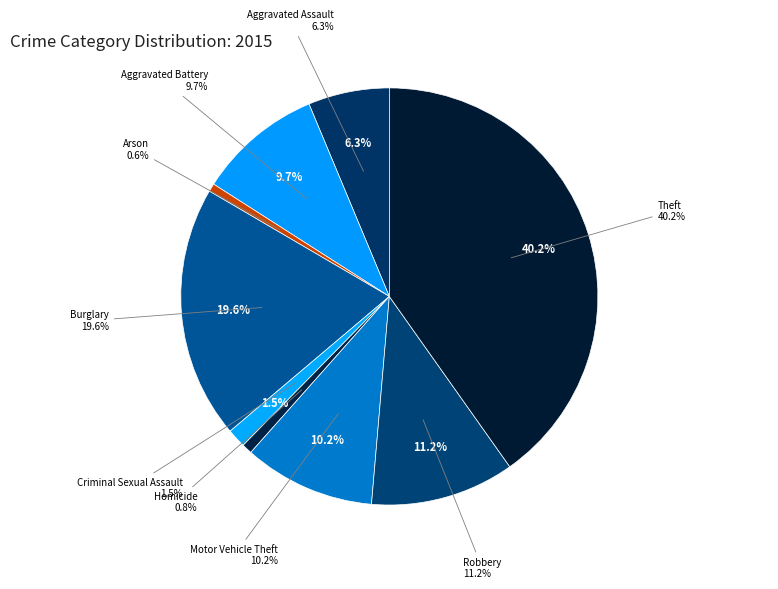

Between Aggravated Assault and Theft, which is larger?

Theft